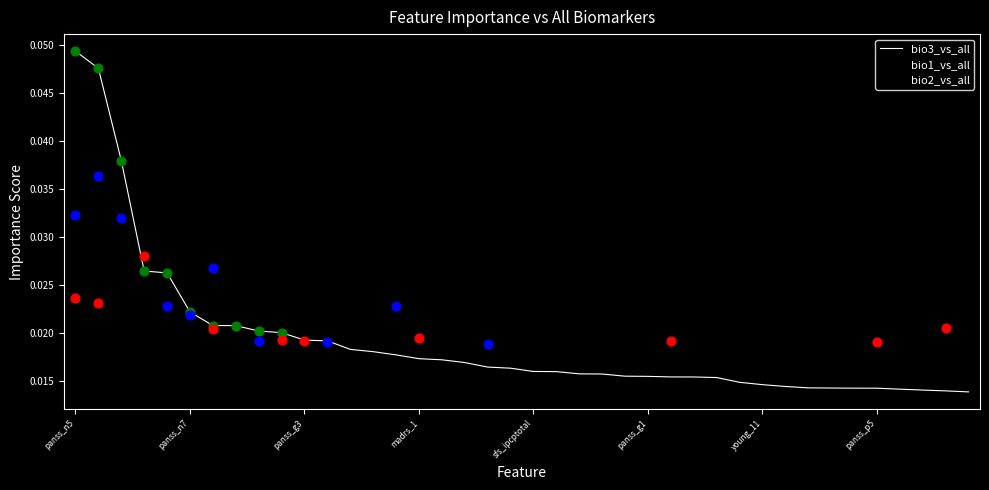

Does the chart have visible grid lines?

No